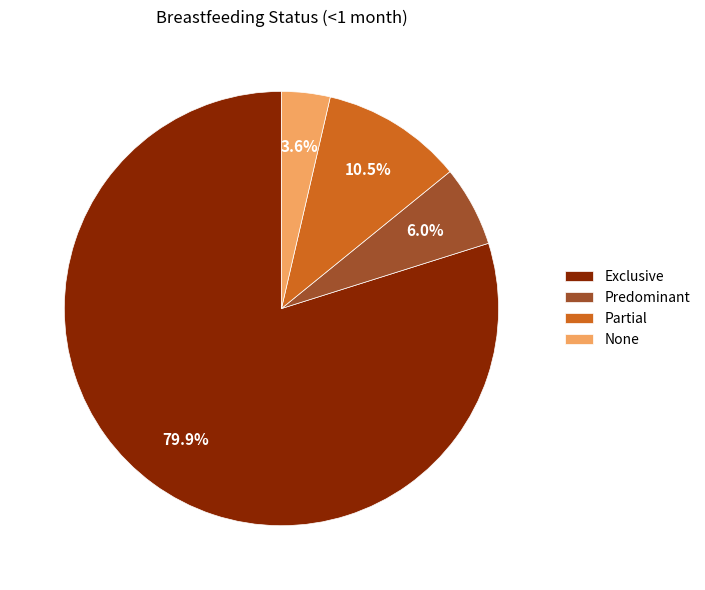

How much of the chart is everything except Predominant?

94.0%